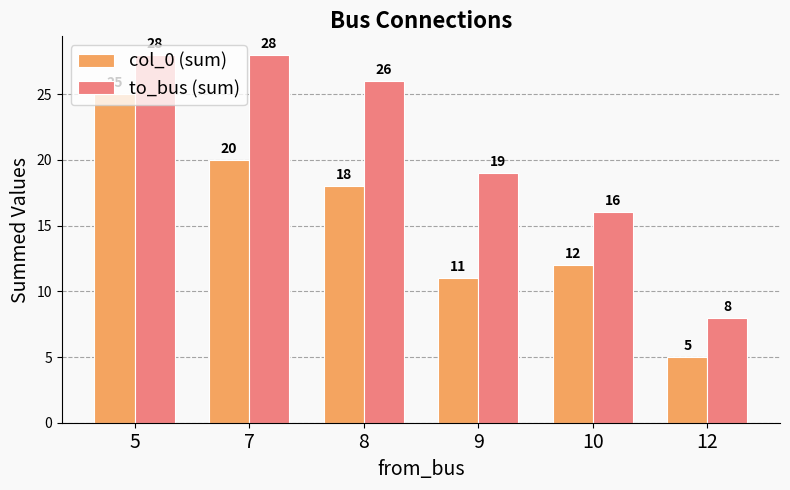

Between 5 and 9, which series saw the biggest shift?

col_0 (sum)